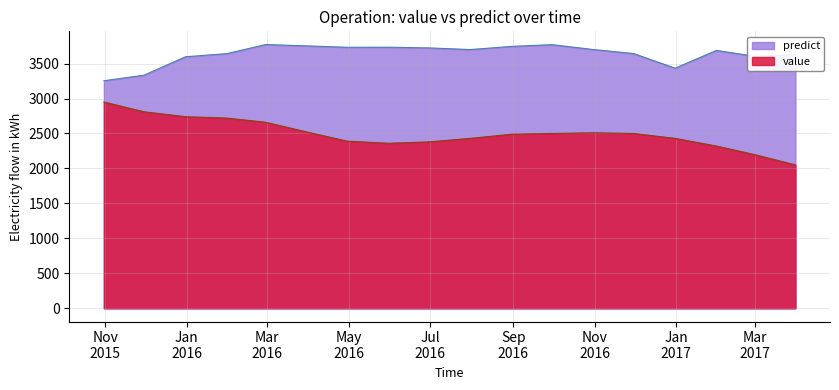

At which category does the chart reach its peak across all series?

2016-02-29